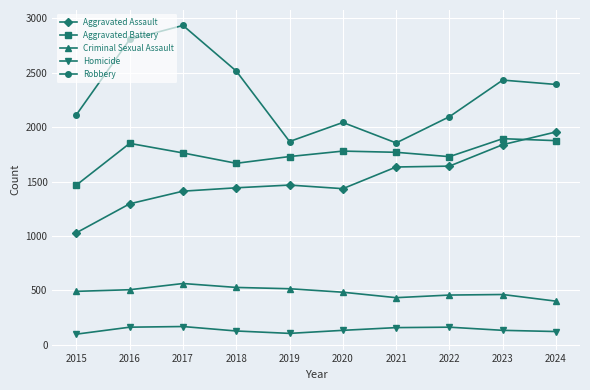

Which series changed the most between 2021 and 2023?

Robbery